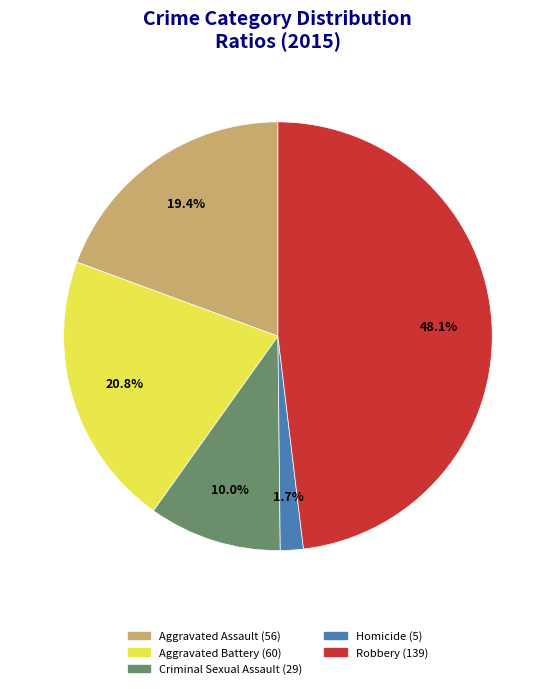

Does any single category account for the majority?

No